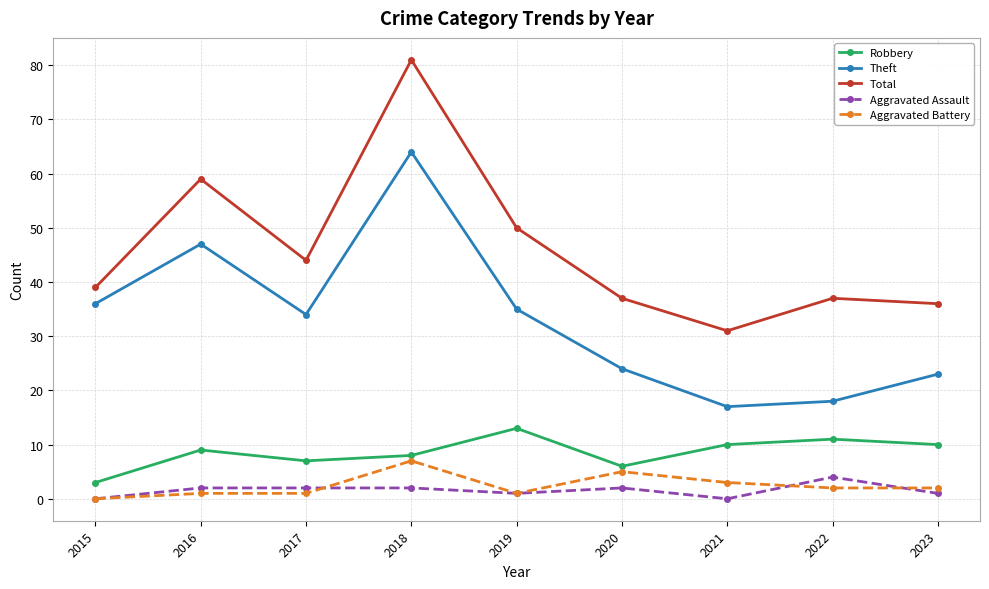

Reading left to right, list all the values displayed in this chart.

Robbery: 3	9	7	8	13	6	10	11	10
Theft: 36	47	34	64	35	24	17	18	23
Total: 39	59	44	81	50	37	31	37	36
Aggravated Assault: 0	2	2	2	1	2	0	4	1
Aggravated Battery: 0	1	1	7	1	5	3	2	2